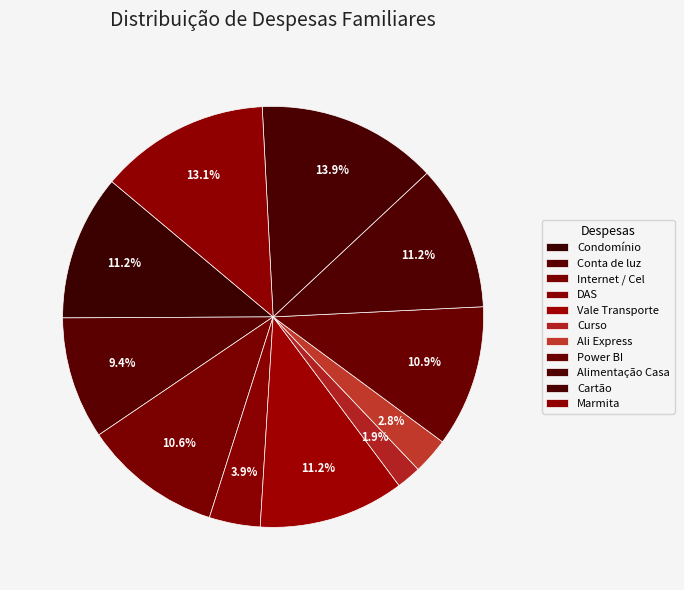

Is the sum of Conta de luz and Curso greater than half?

No